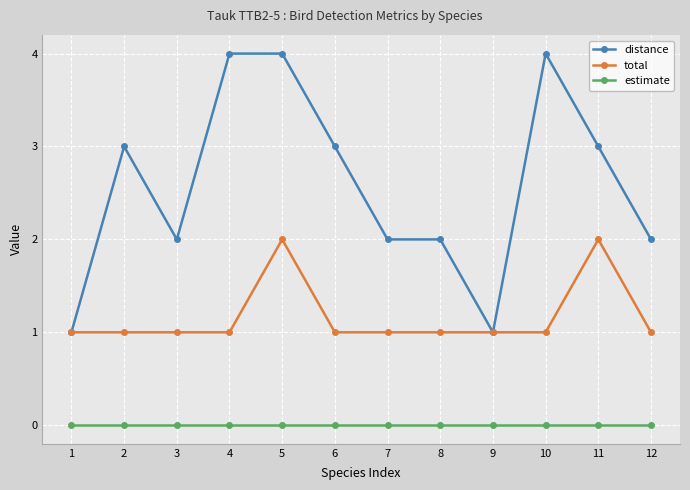

What is the sum of the distance values at 3 and 1?

3